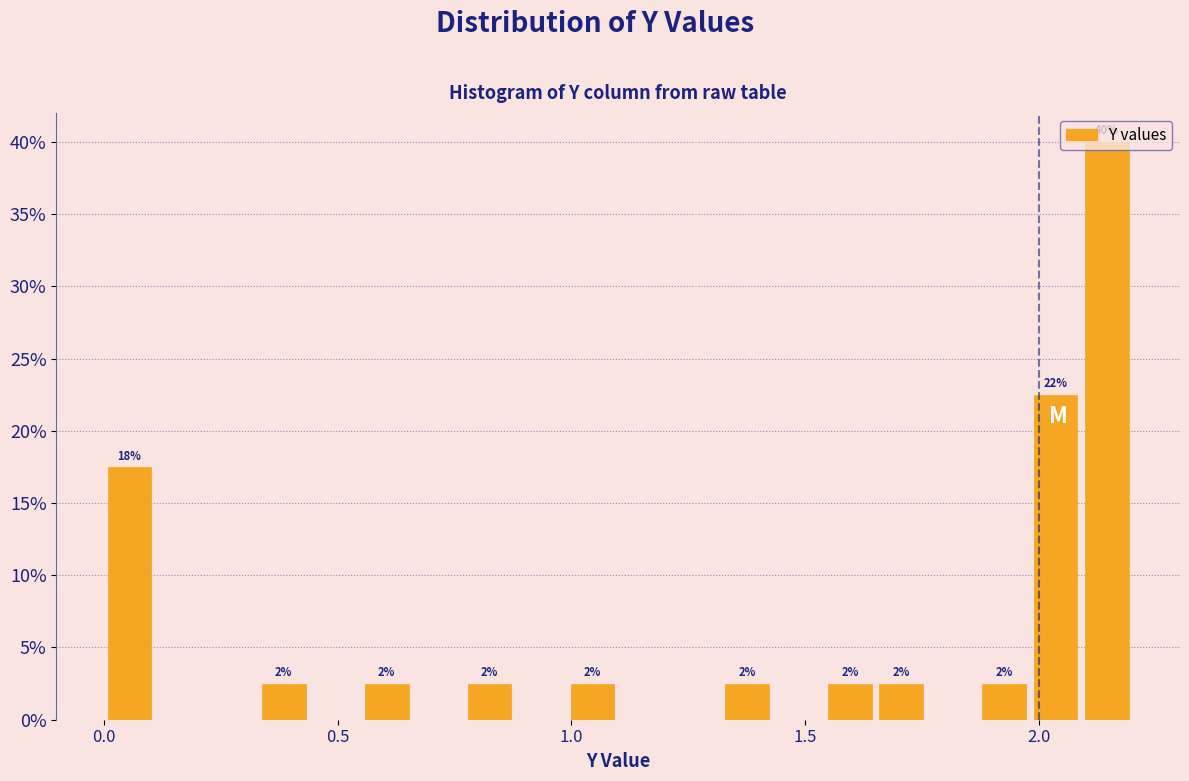

Around what value on the x-axis is the tallest bar? Give the approximate position of its centre, as read against the axis.

2.15